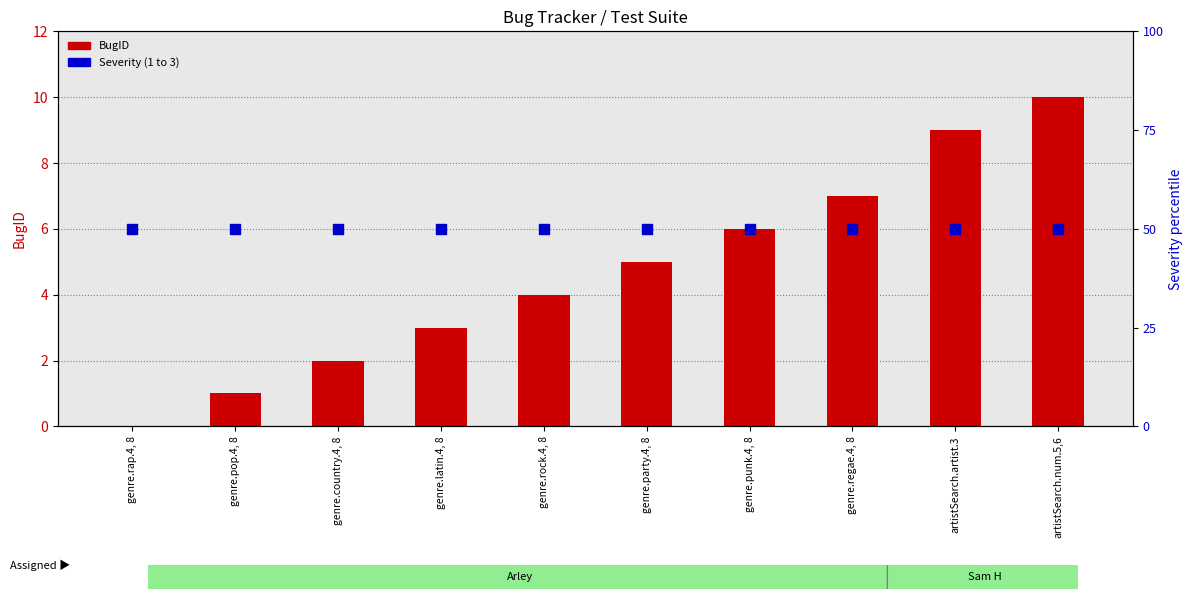

What is the total value across all series at genre.rap.4, 8?

2